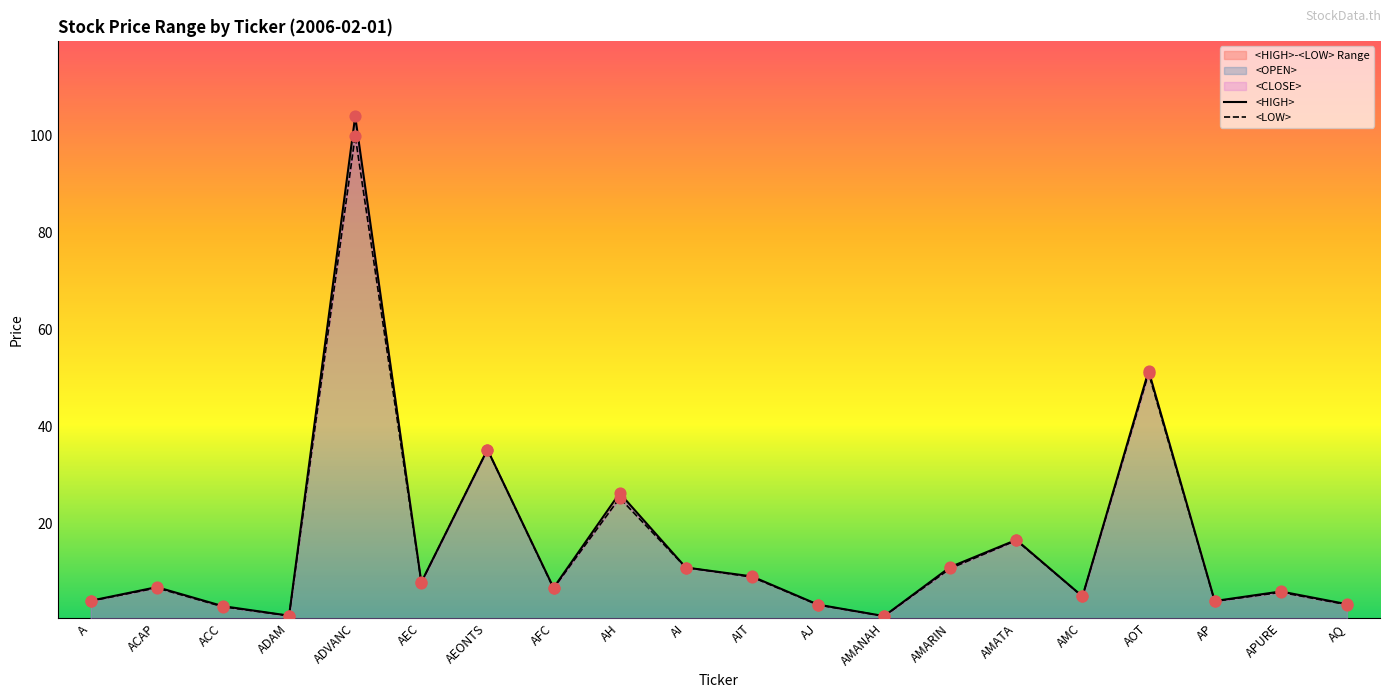

Is the value of <LOW> at AMANAH greater than the value of <HIGH> at AMARIN?

No